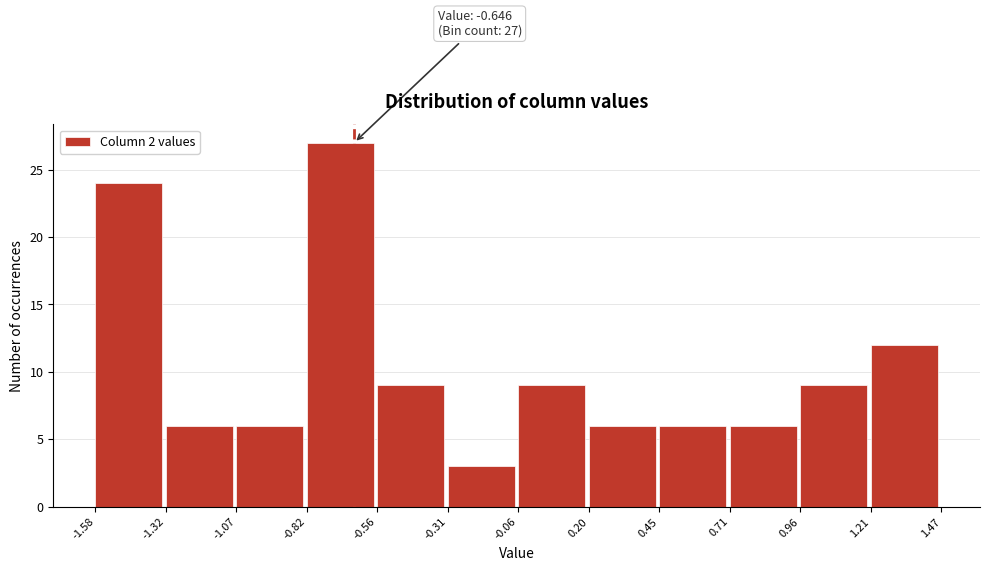

Which range on the x-axis has the tallest bar?

-0.82 to -0.56